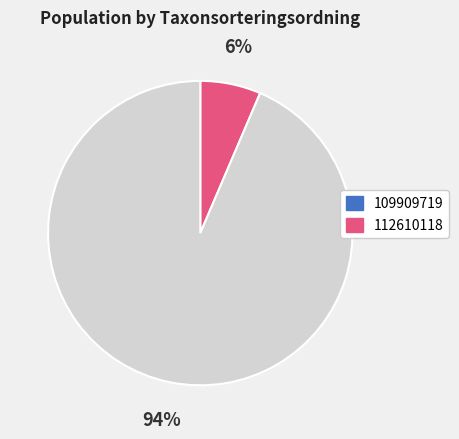

To the nearest percent, what is the average slice percentage?

50%